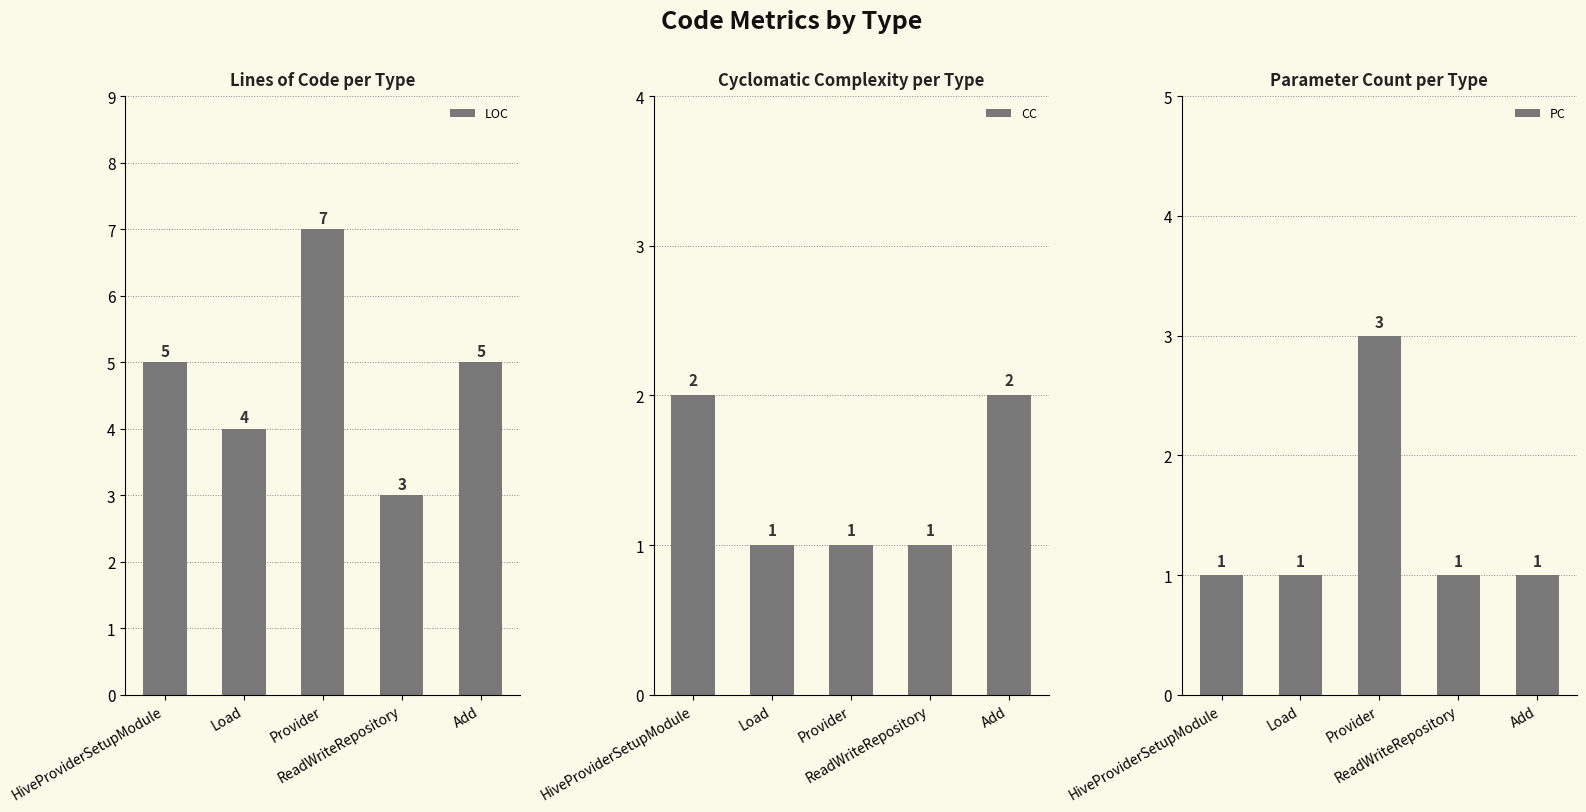

How many categories are shown in the chart?

5